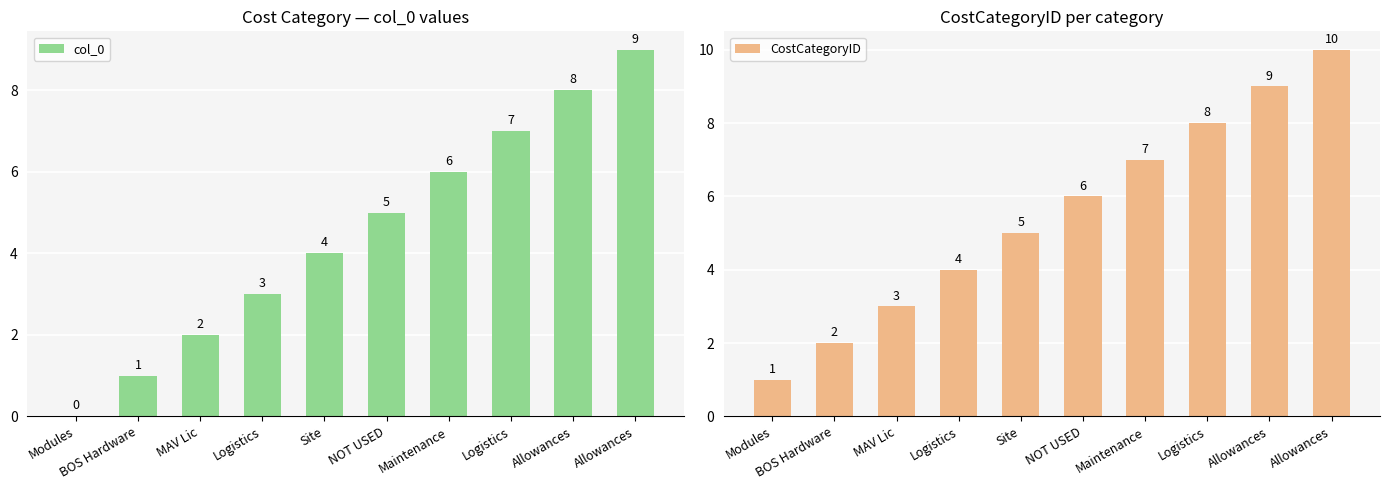

The value of CostCategoryID at Maintenance is 7. True or false?

True